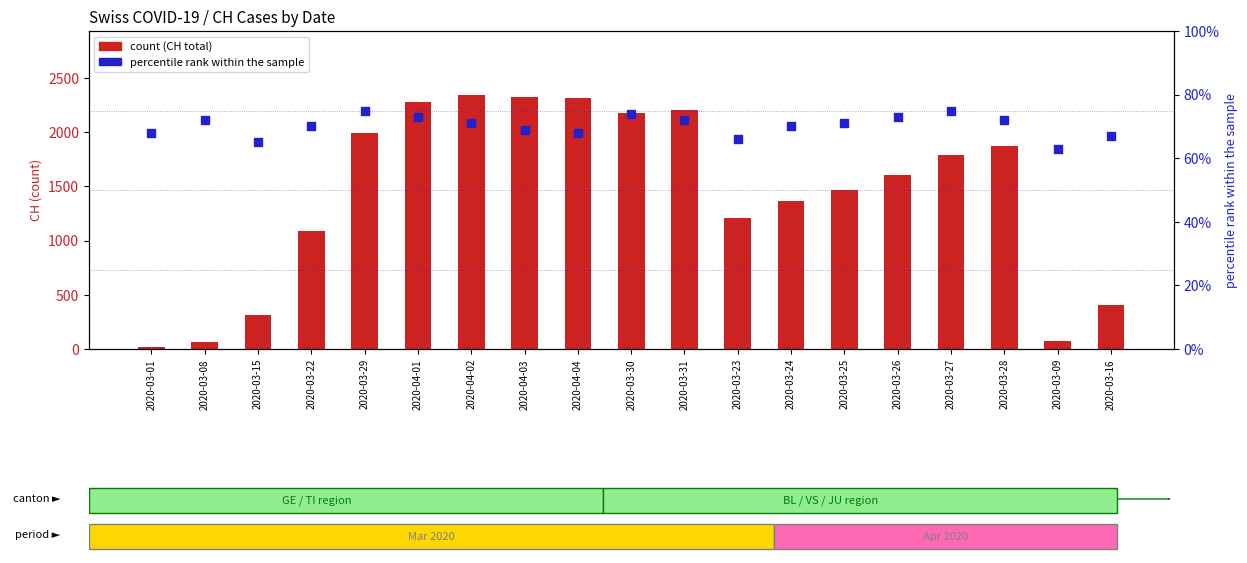

Which series contains the highest Y value?

count (CH)